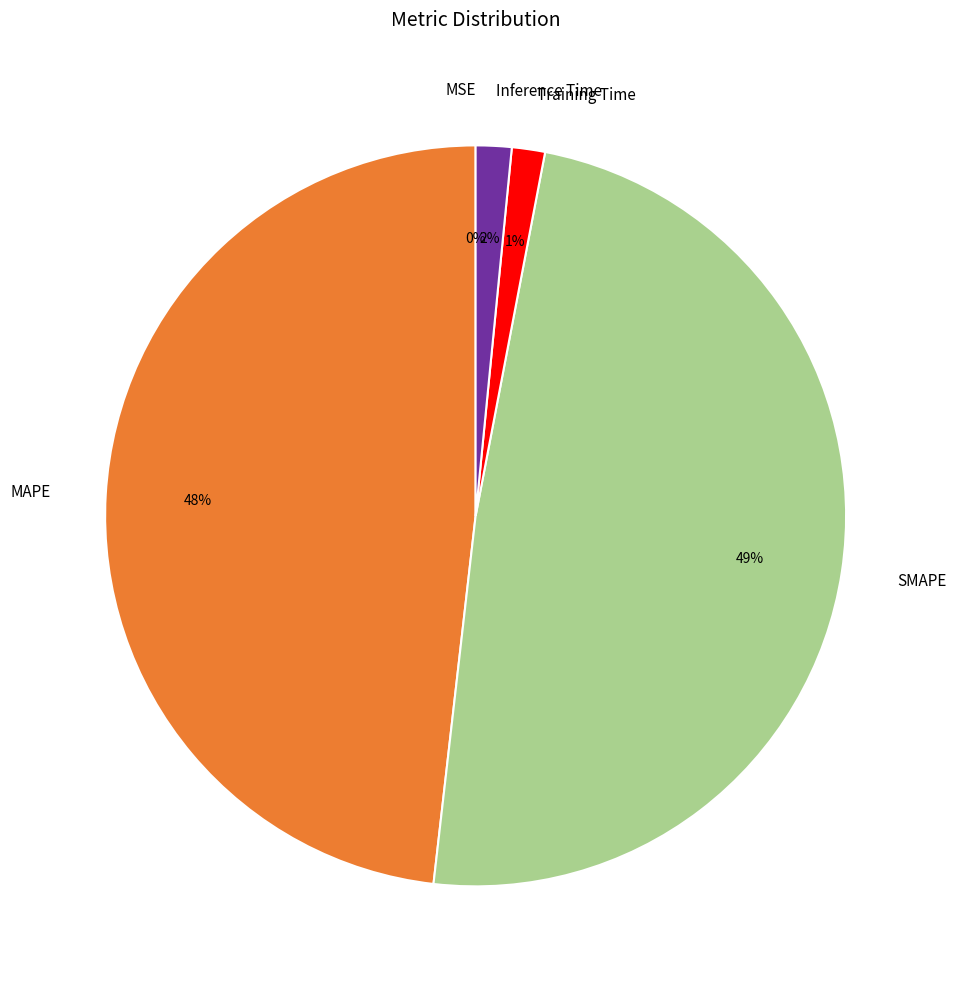

Is there any slice that represents more than half of the pie?

No